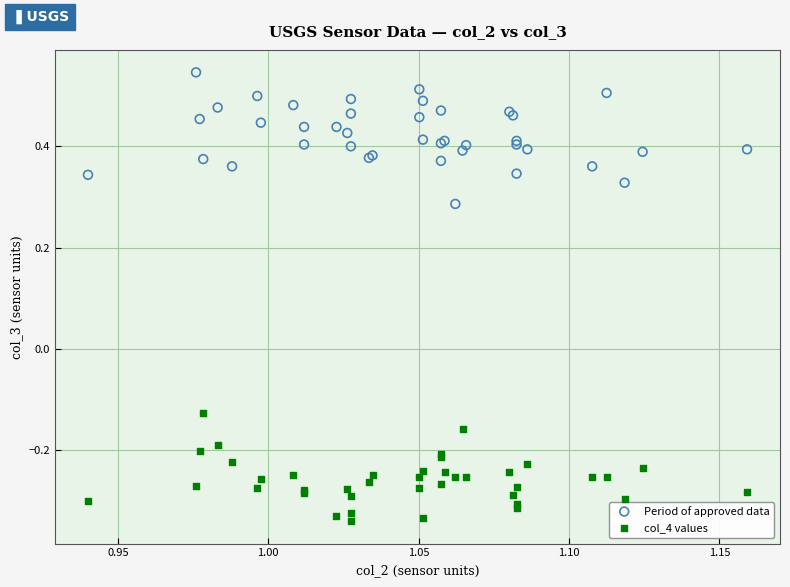

Which series has the widest spread of Y values?

Period of approved data